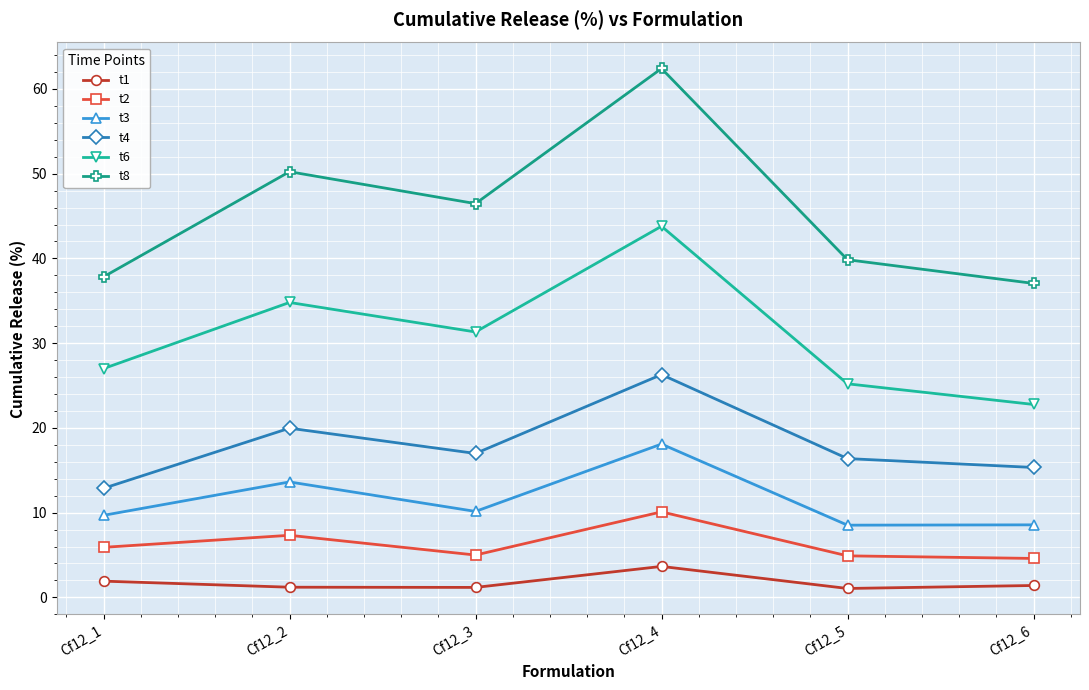

The t6 series shows 27.0 at Cf12_1. True or false?

True